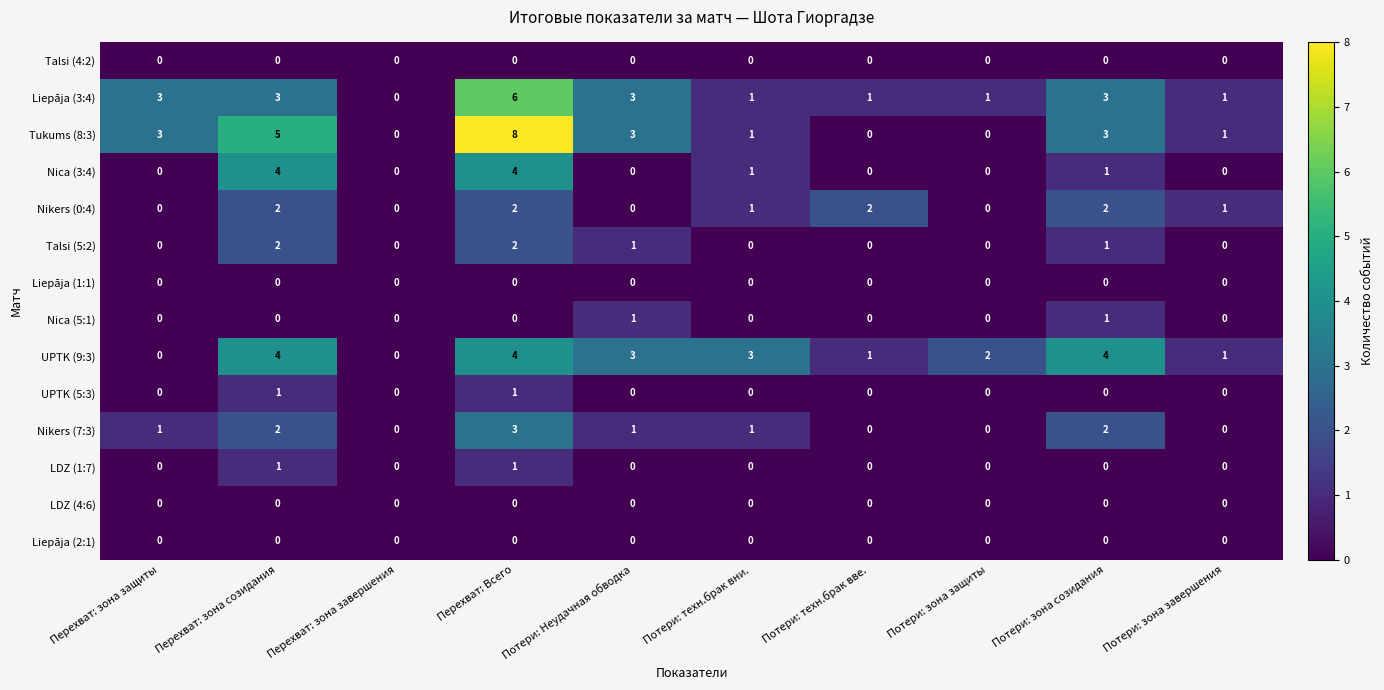

What is the maximum value for Nikers (7:3)?

3